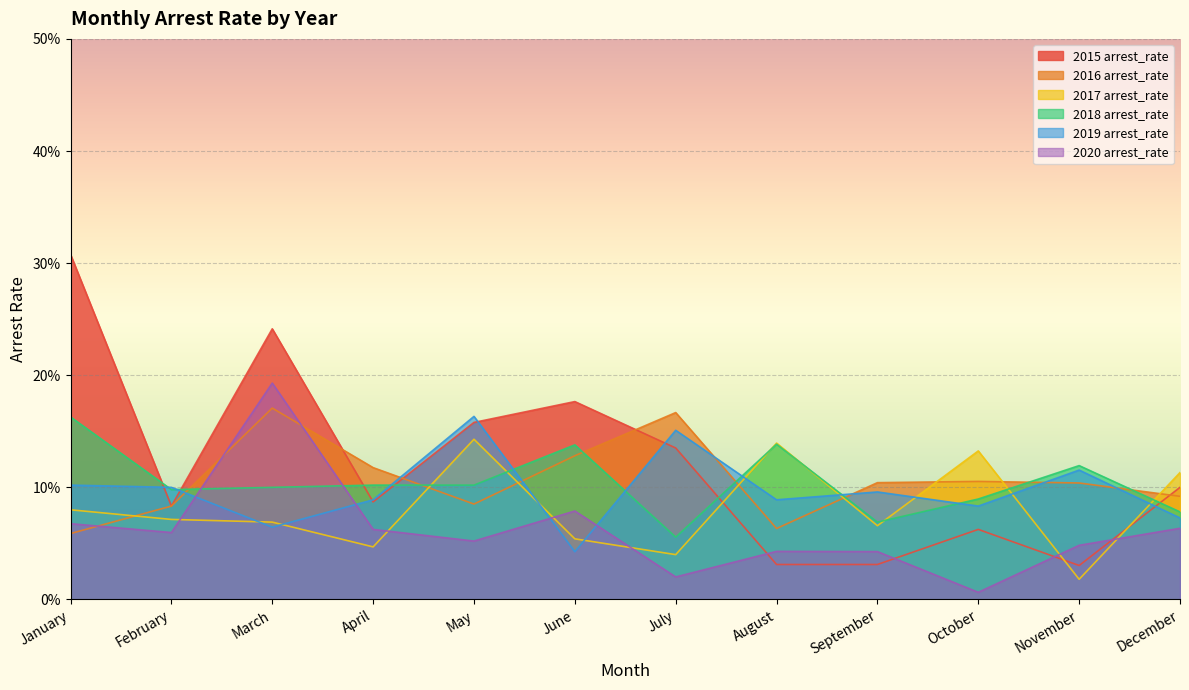

At which category is the sum across all series the highest?

March